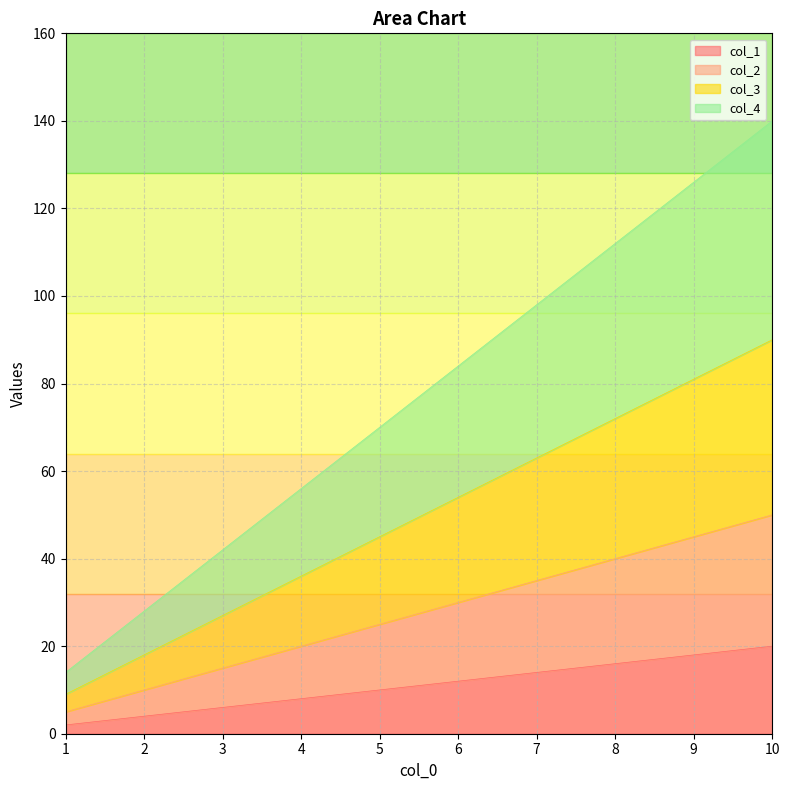

Does the chart have visible grid lines?

Yes